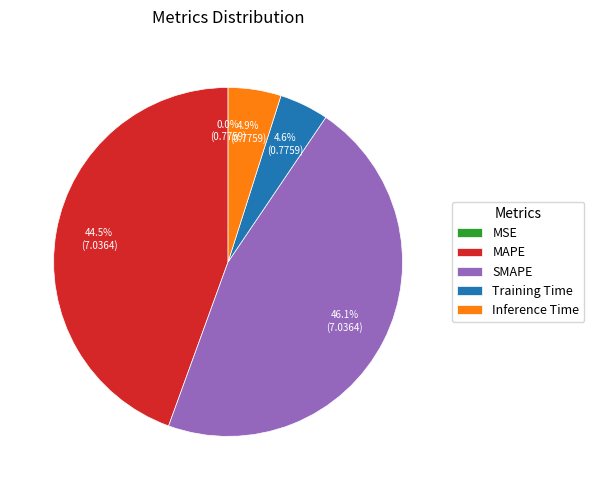

Which has a higher value, Training Time or SMAPE?

SMAPE